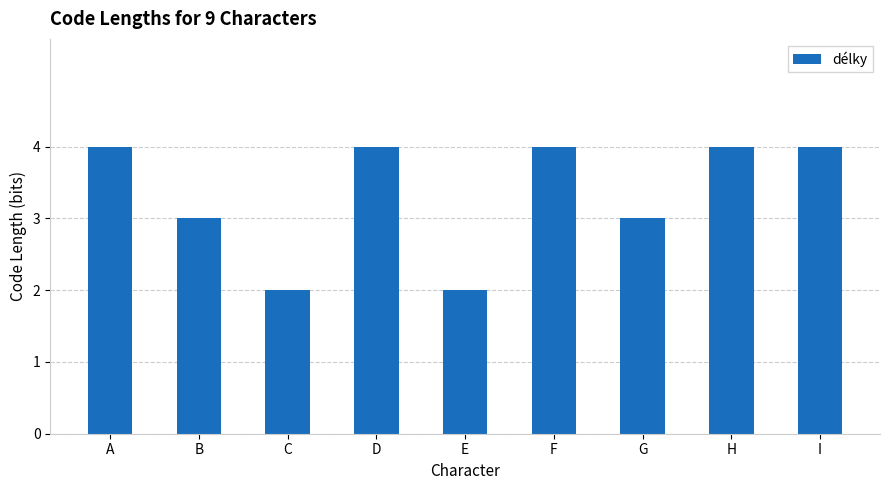

Which has a higher value, E or I?

I